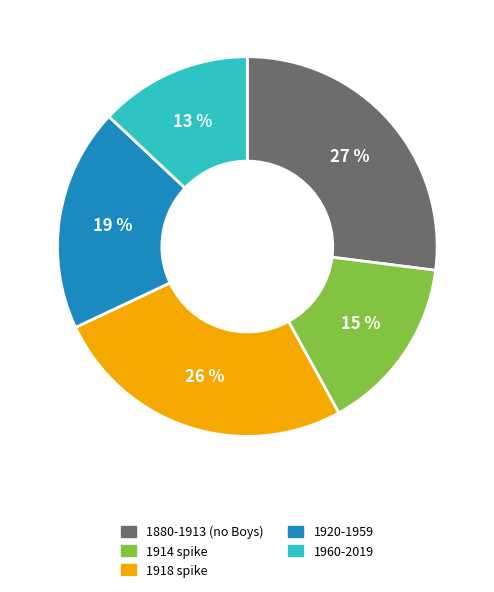

To the nearest percent, what is the average slice percentage?

20%